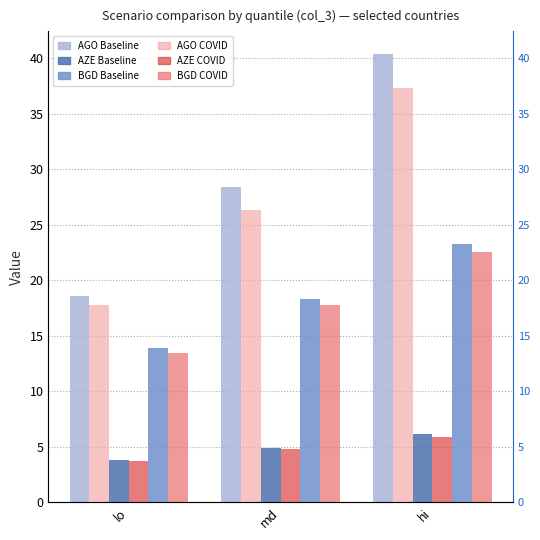

What is the difference between the maximum and second lowest values in the BGD_COVID series?

4.8